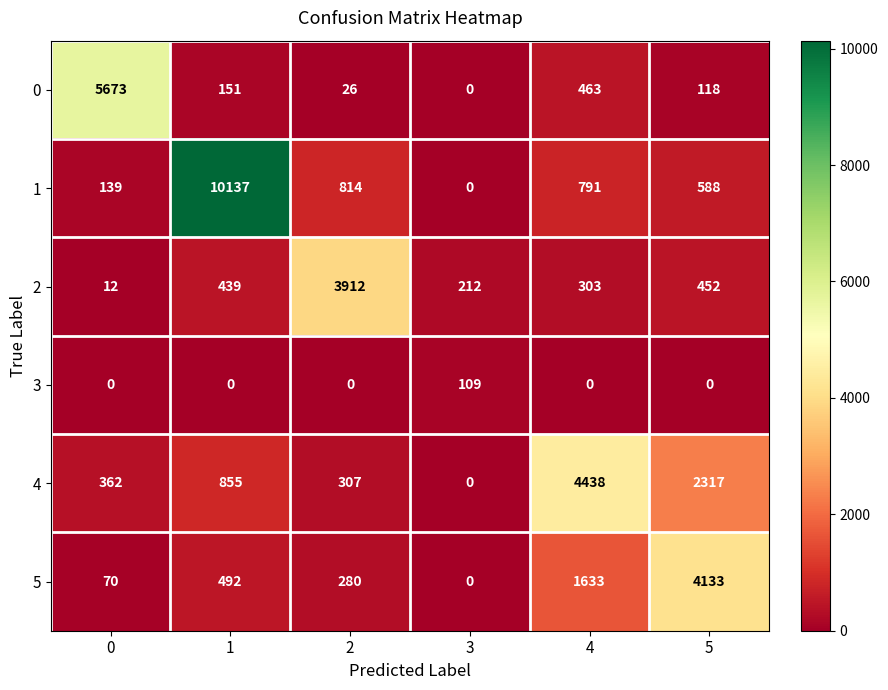

Is it true that 4 equals 518 at 2?

False